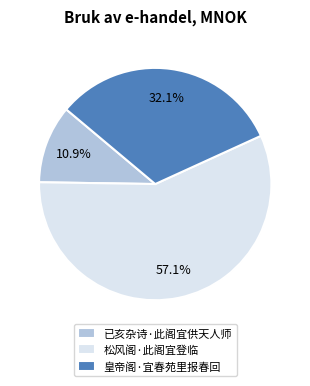

Is there any slice that represents more than half of the pie?

Yes